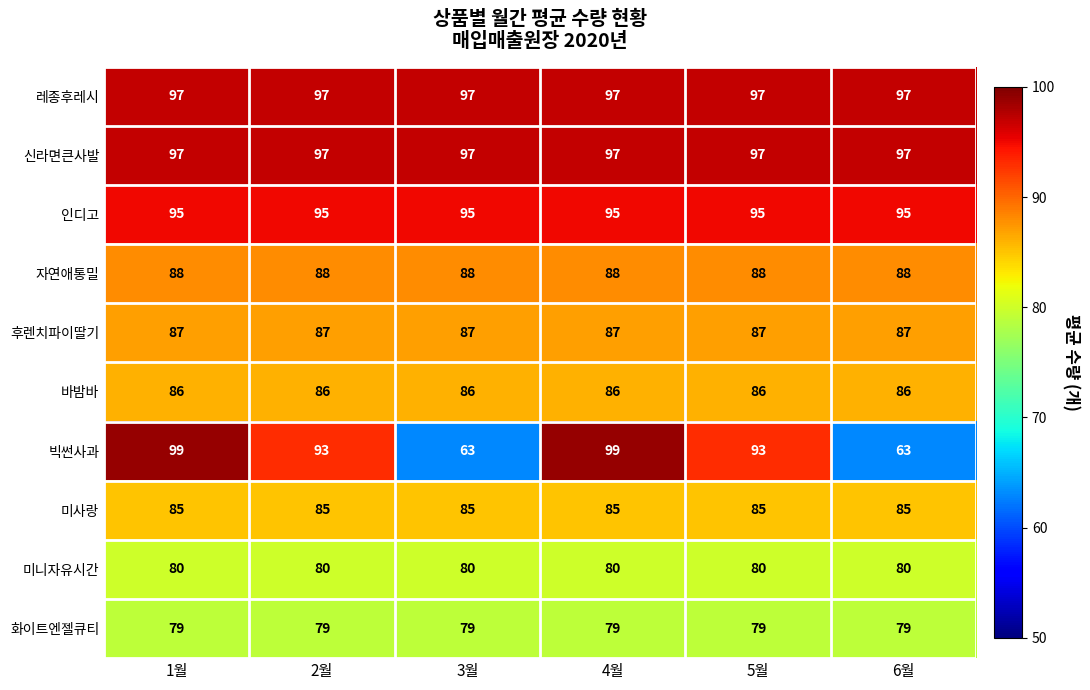

At how many categories does at least one series exceed 81?

6